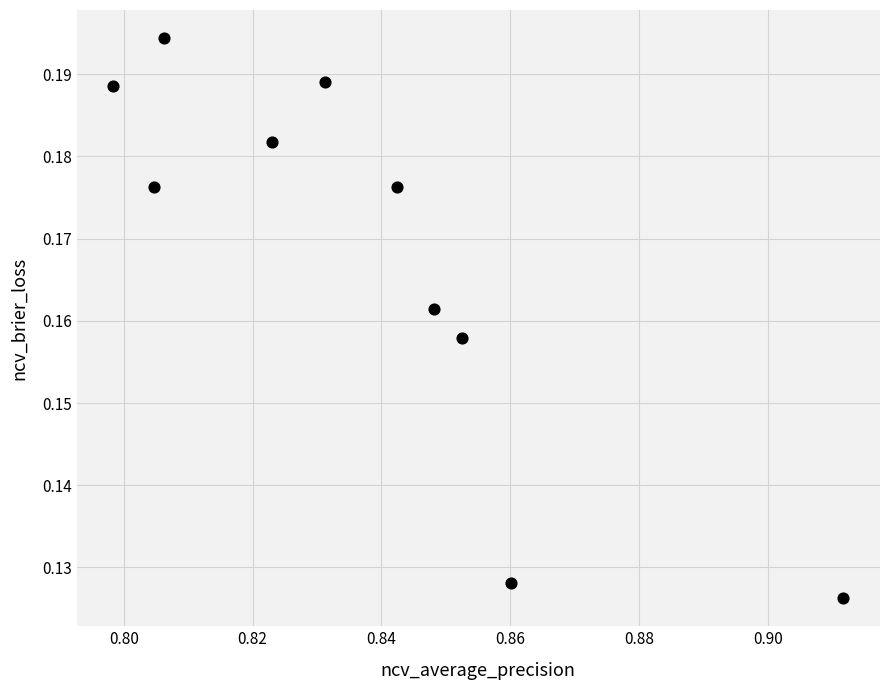

What is the average X value?

0.8